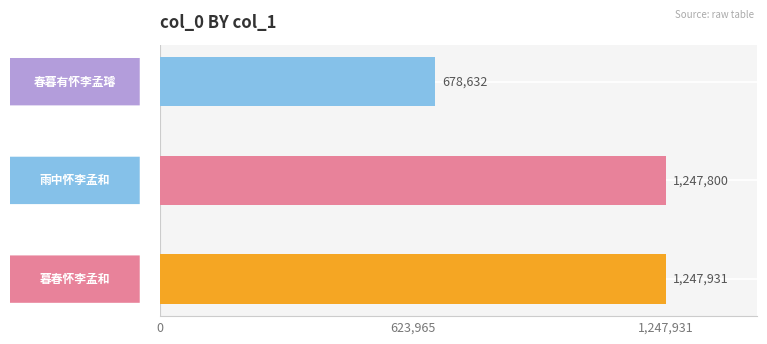

Reading bottom to top, list all the values displayed in this chart.

1247931	1247800	678632